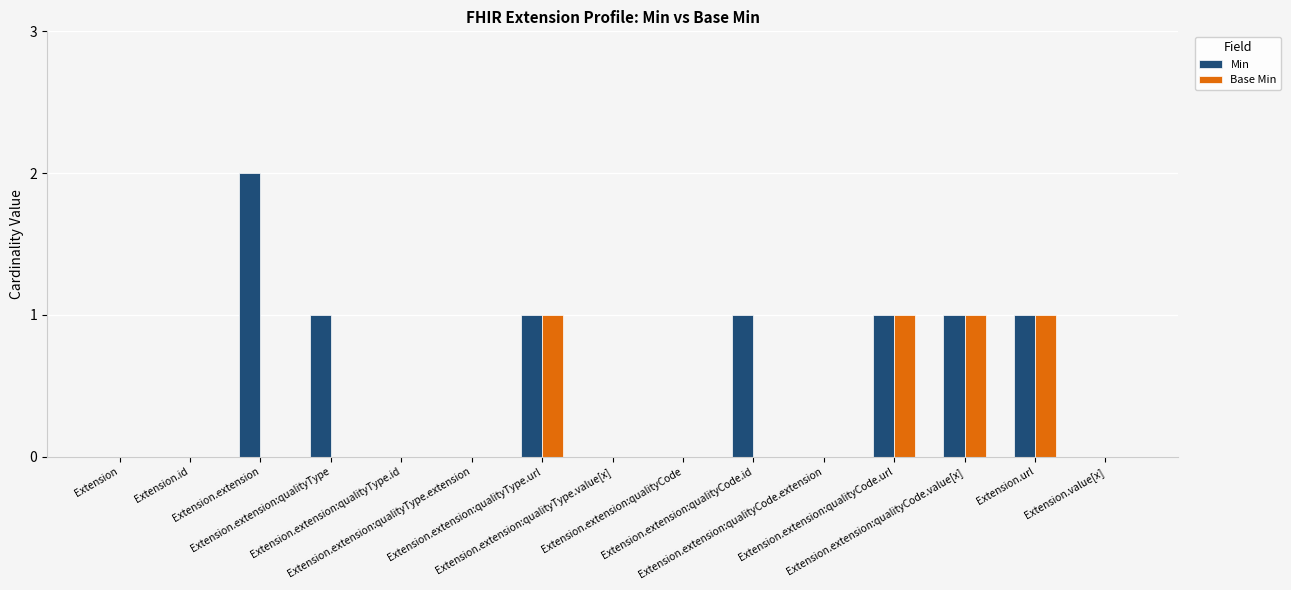

Reading left to right, what are all the values shown in this chart?

Min: 0	0	2	1	0	0	1	0	0	1	0	1	1	1	0
Base Min: 0	0	0	0	0	0	1	0	0	0	0	1	1	1	0